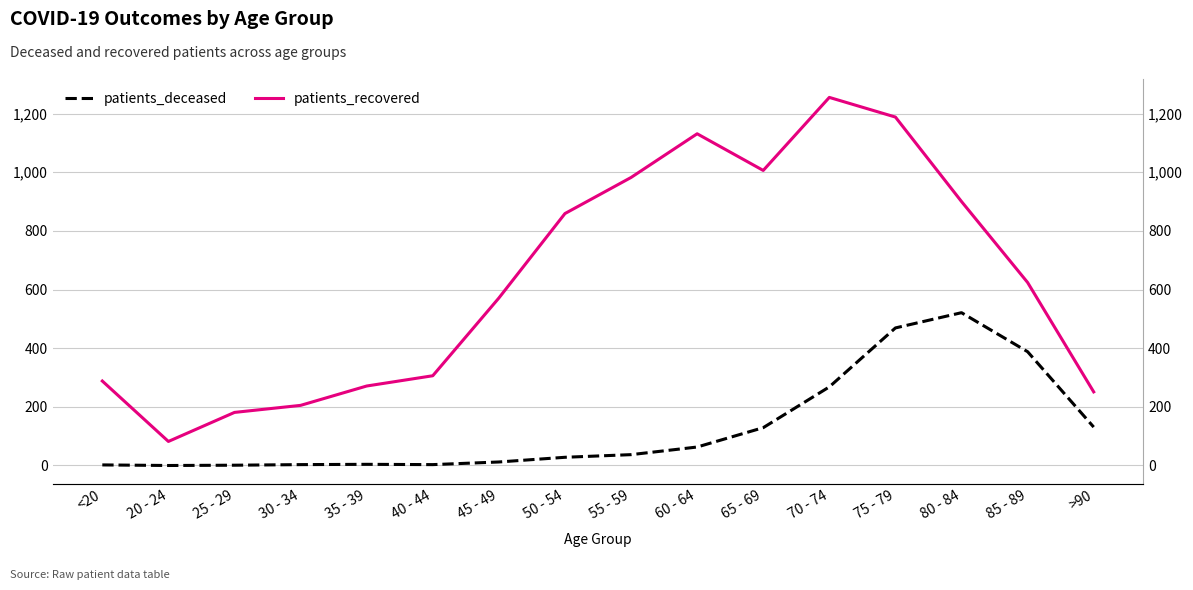

How many data points in patients_recovered are less than 624?

8